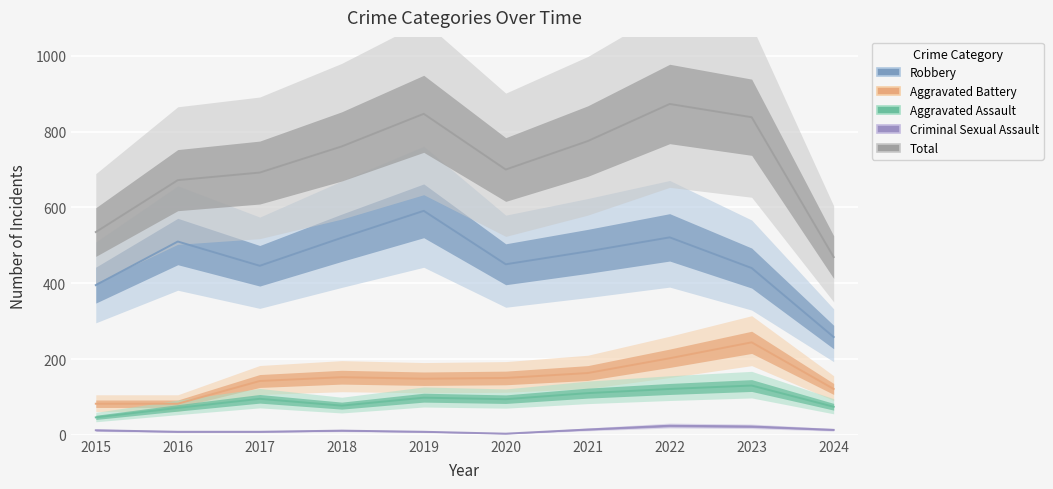

True or false: Total and Robbery cross at least once.

False